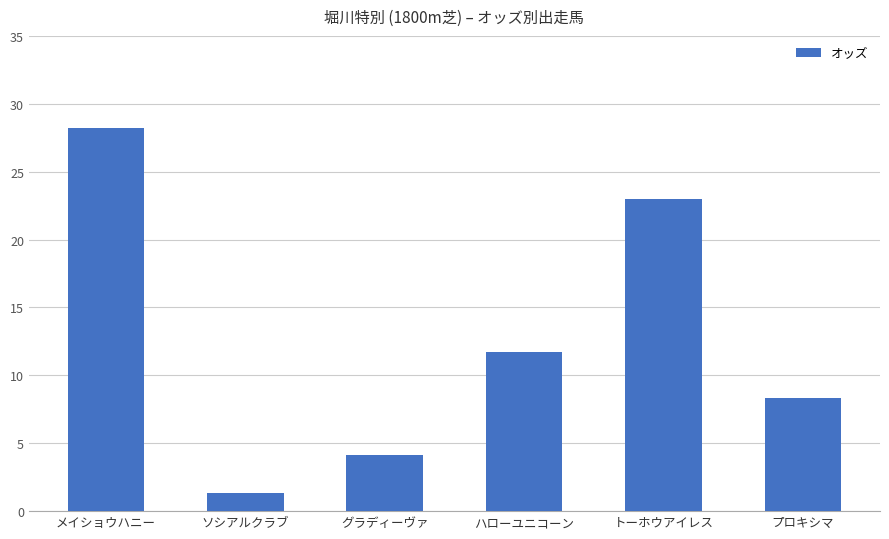

Approximately how many times larger is the value at ソシアルクラブ compared to プロキシマ?

0.2